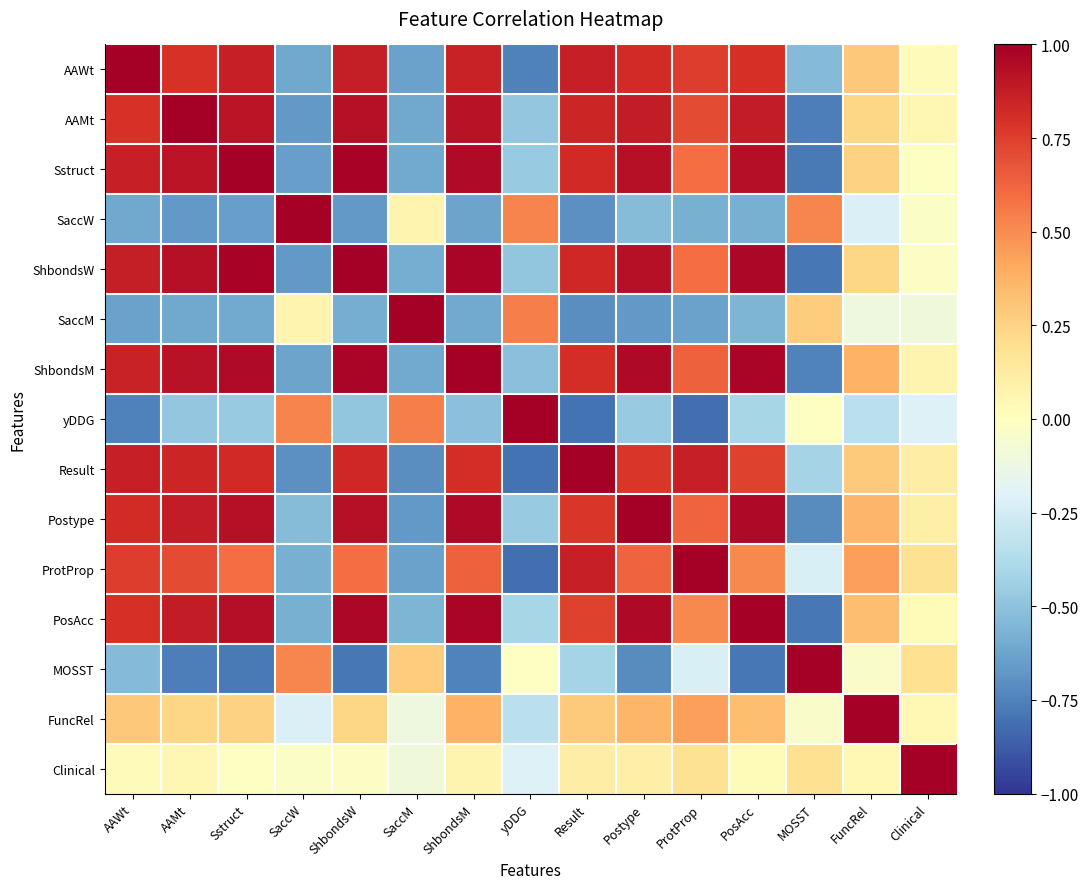

What is the difference between the highest and lowest values at Postype?

1.7